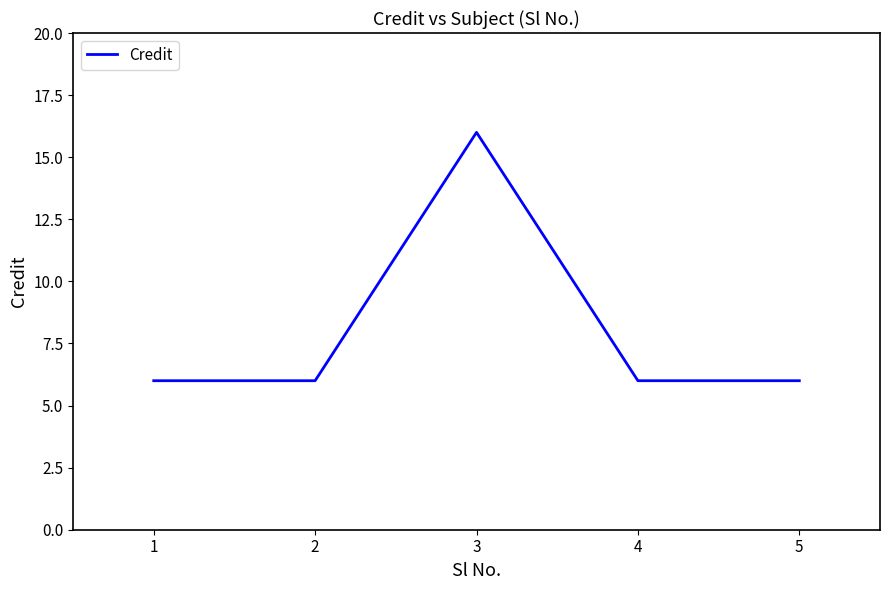

Where is the first local maximum?

3